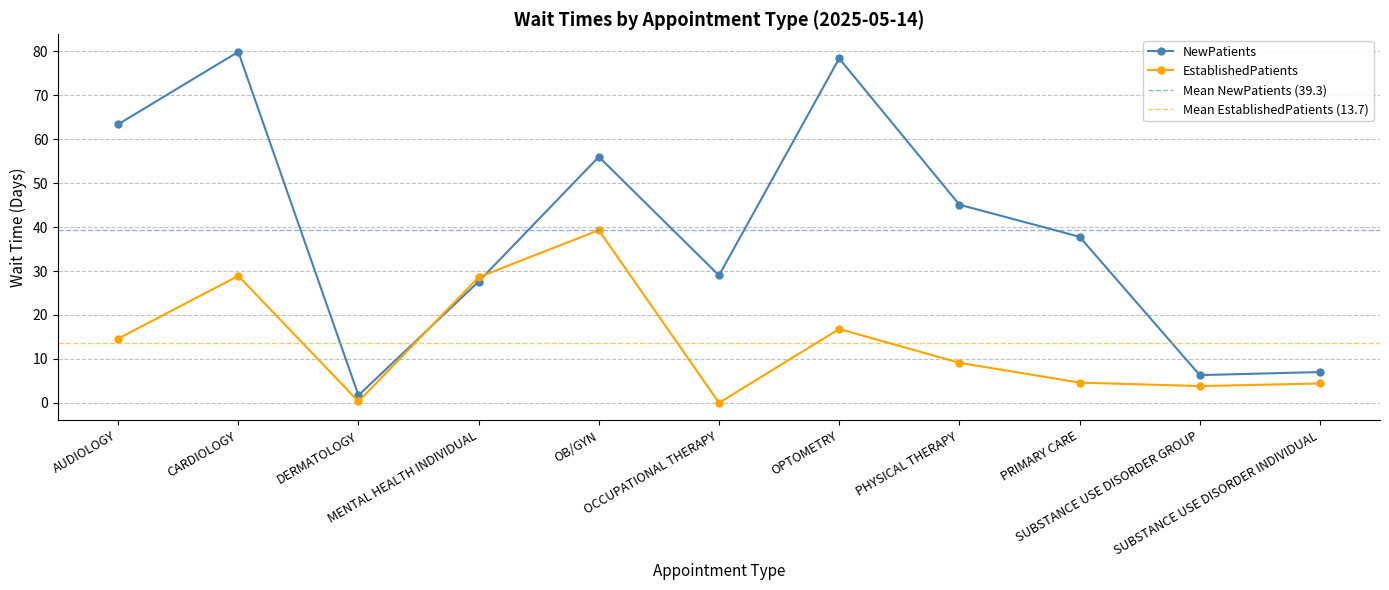

The NewPatients series shows 85.4 at OB/GYN. True or false?

False